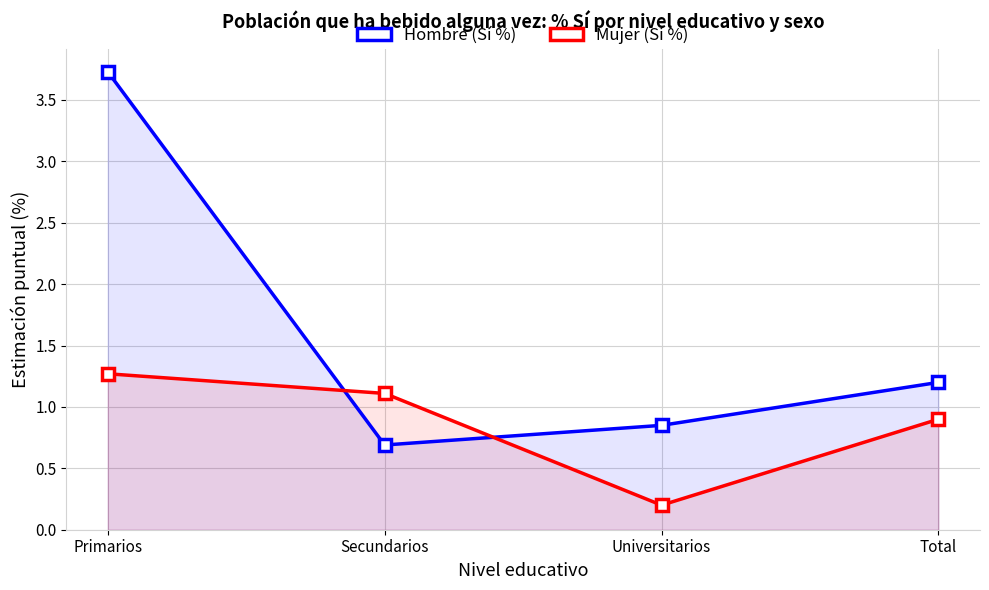

Reading right to left, list all the values displayed in this chart.

Hombre (Sí %): 1.2	0.8	0.7	3.7
Mujer (Sí %): 0.9	0.2	1.1	1.3